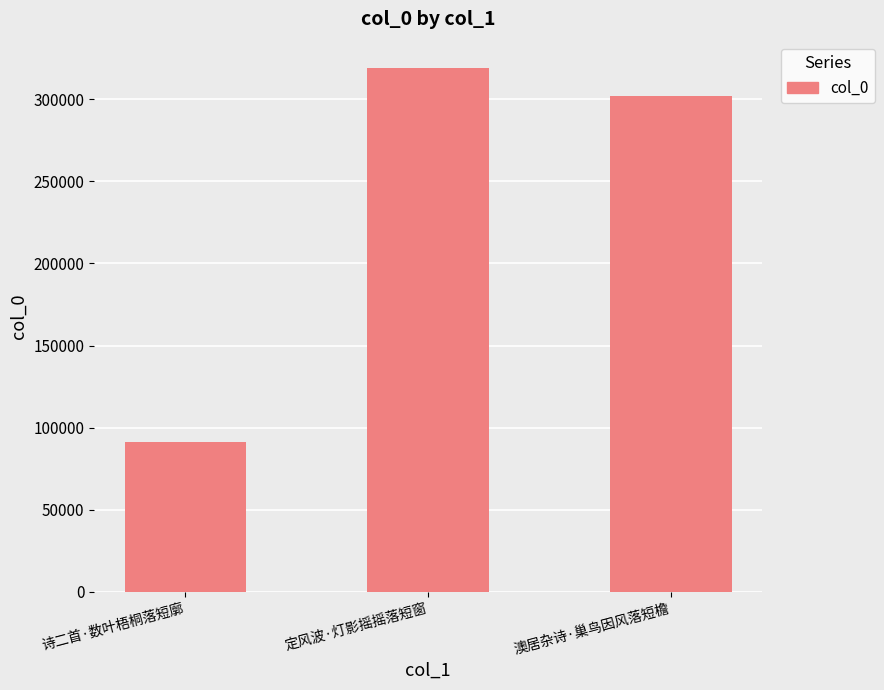

What value does the data have at 诗二首·数叶梧桐落短廓?

91215